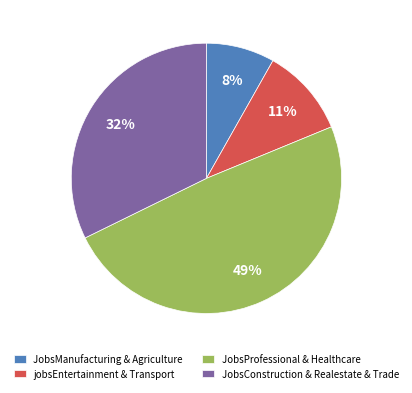

Which has a higher value, JobsConstruction & Realestate & Trade or JobsManufacturing & Agriculture?

JobsConstruction & Realestate & Trade